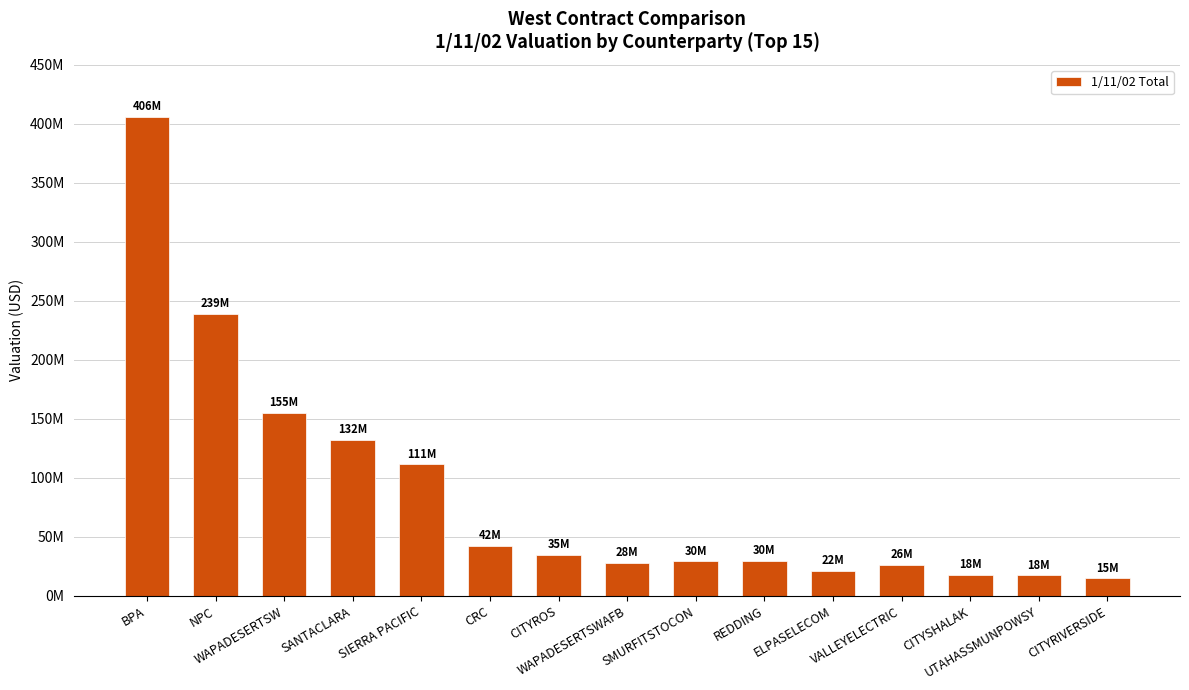

How many bars are there in total?

15